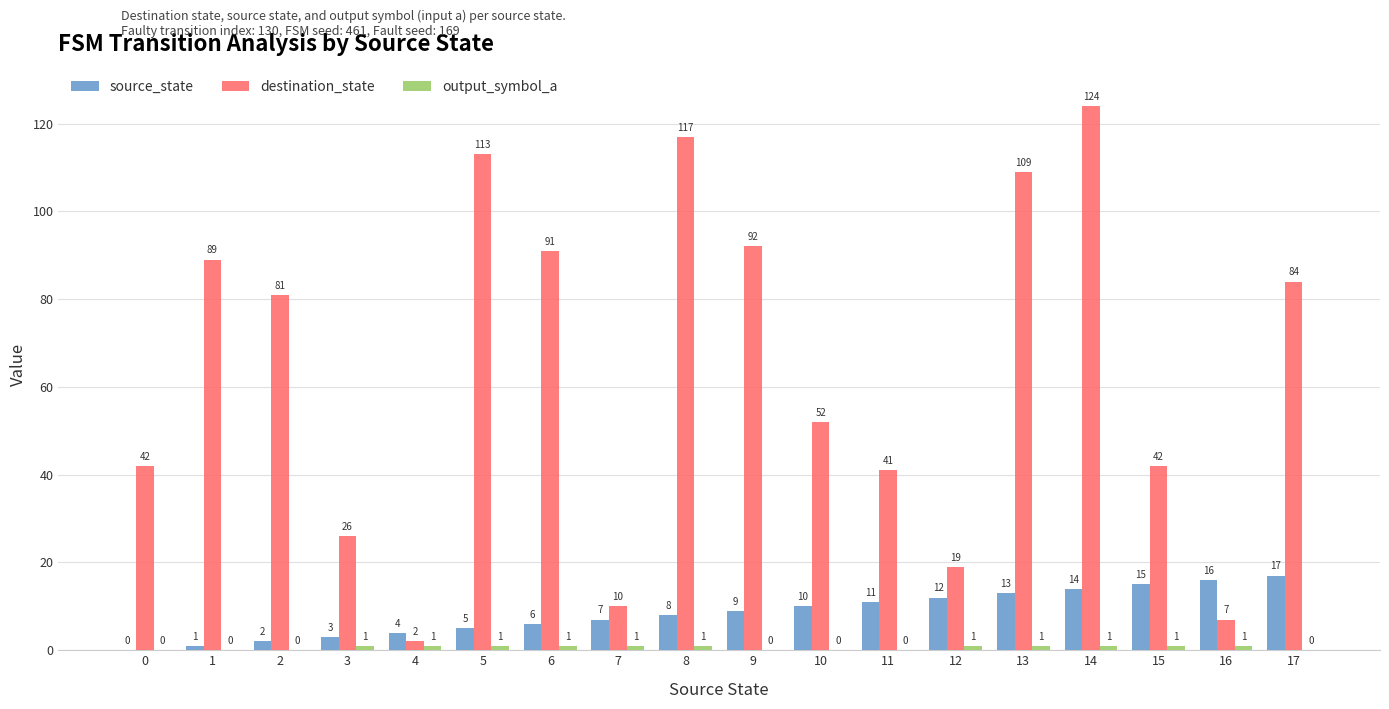

At which category is the sum across all series the highest?

14